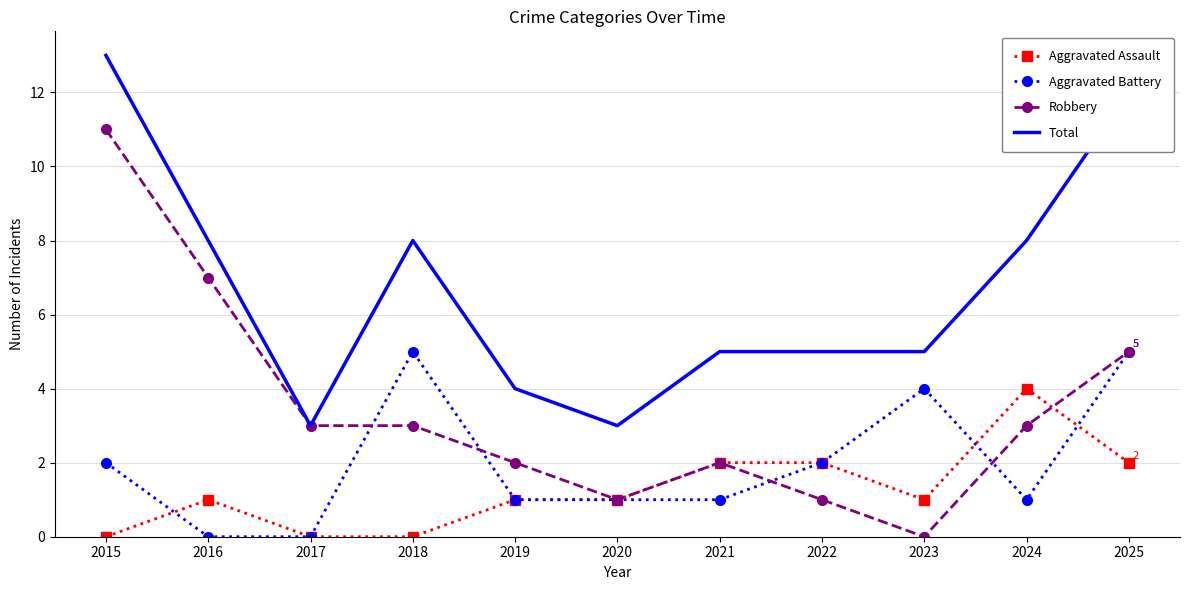

At which category is the sum across all series the highest?

2015